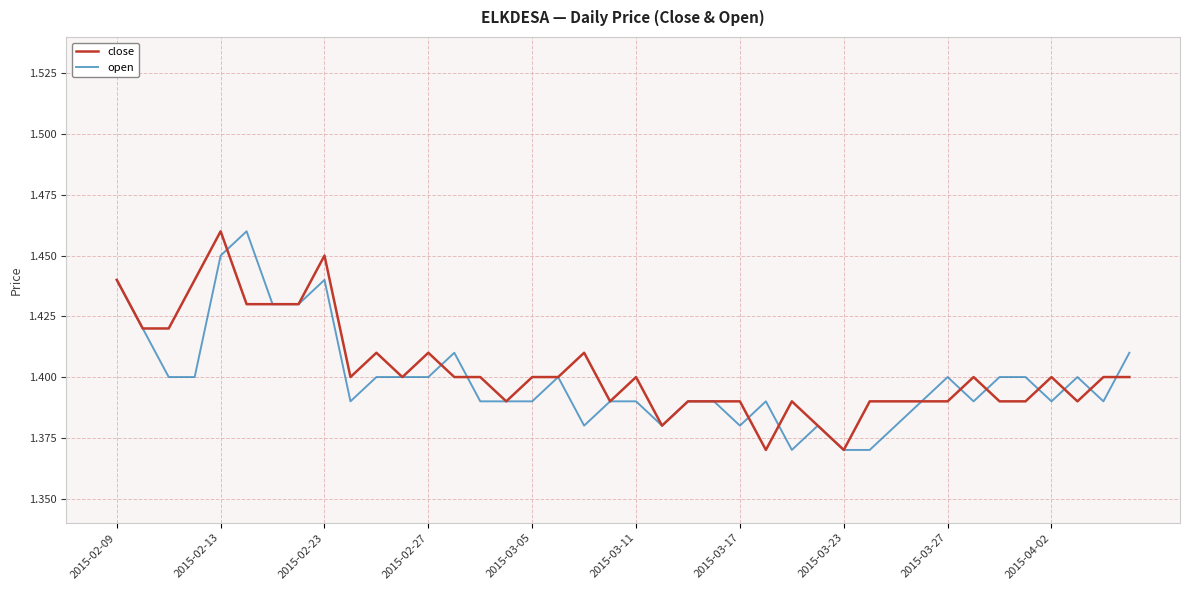

At how many categories does at least one series exceed 1?

40